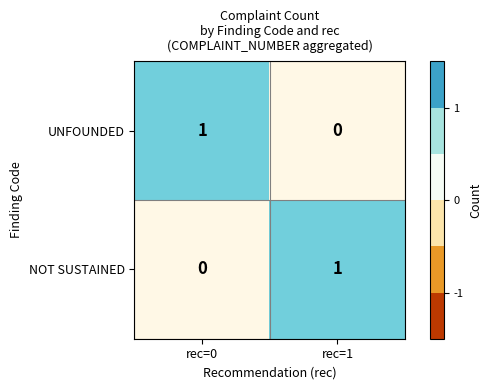

Reading left to right, list all the values displayed in this chart.

UNFOUNDED: 1	0
NOT SUSTAINED: 0	1